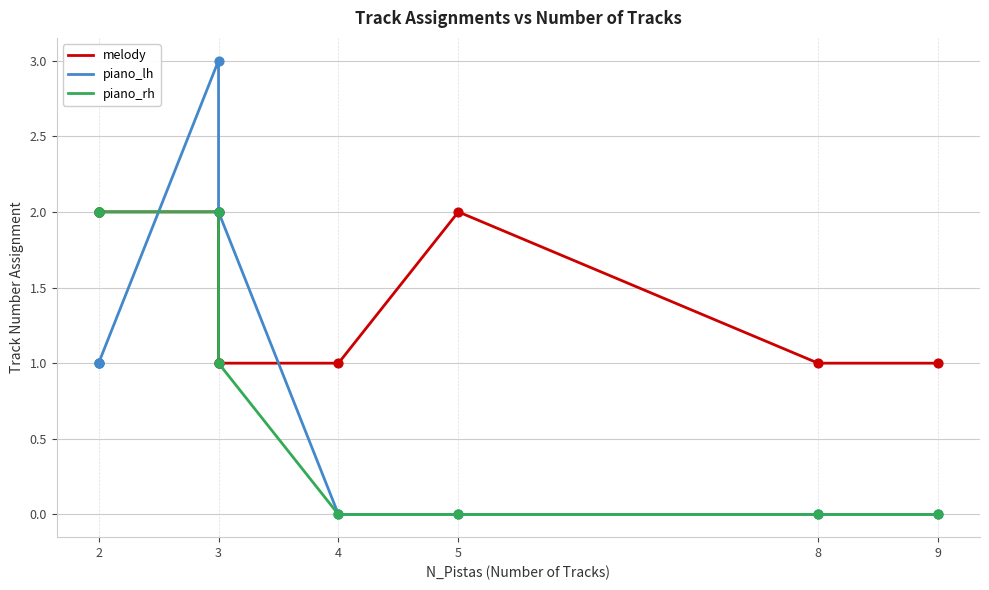

Which series reaches the minimum Y coordinate?

piano_lh